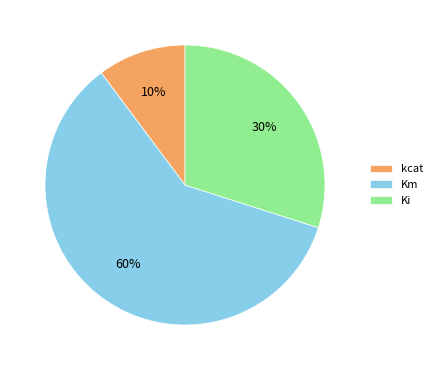

To the nearest percent, what is the average slice percentage?

33%